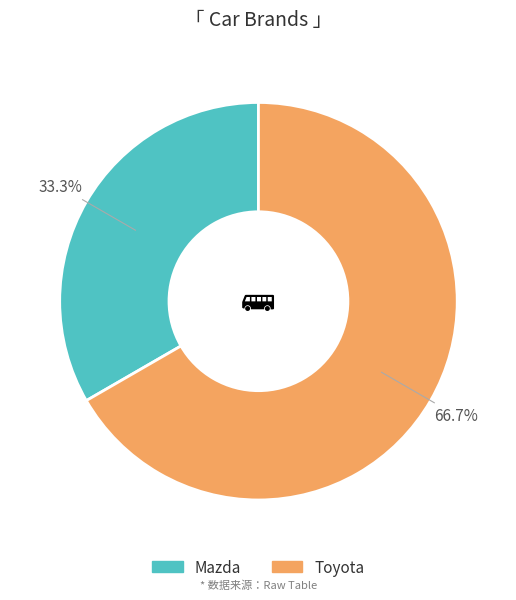

Which category accounts for the majority?

Toyota